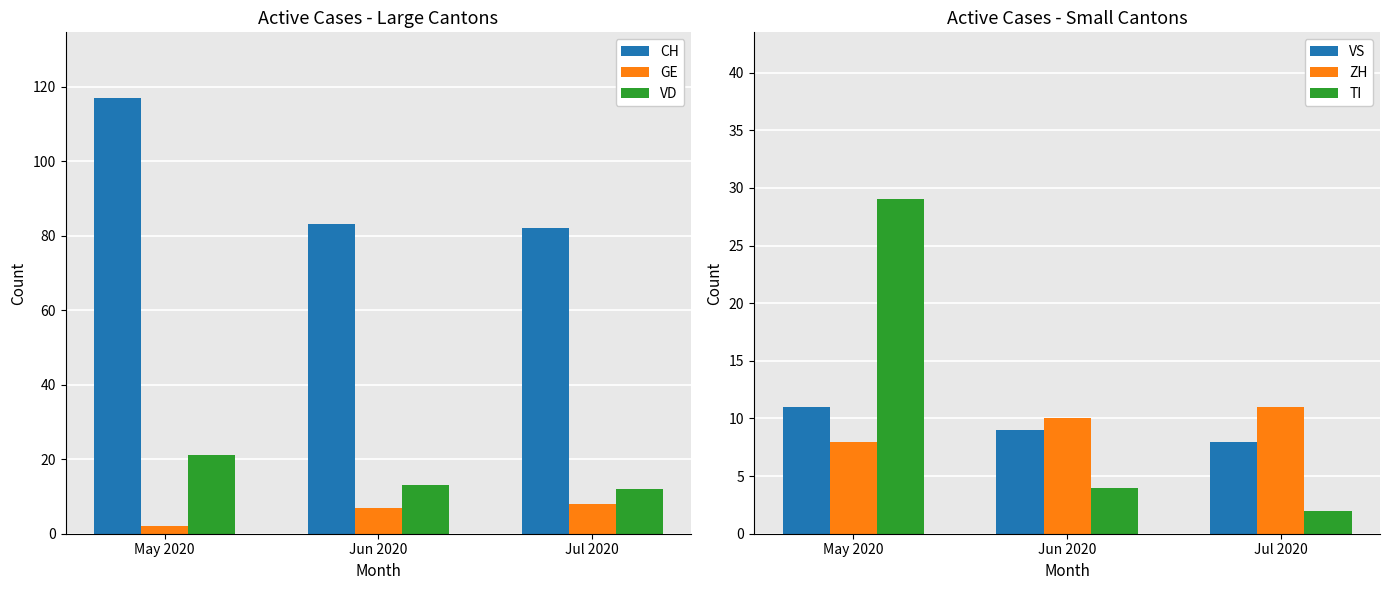

Between May 2020 and Jun 2020, which is larger?

May 2020